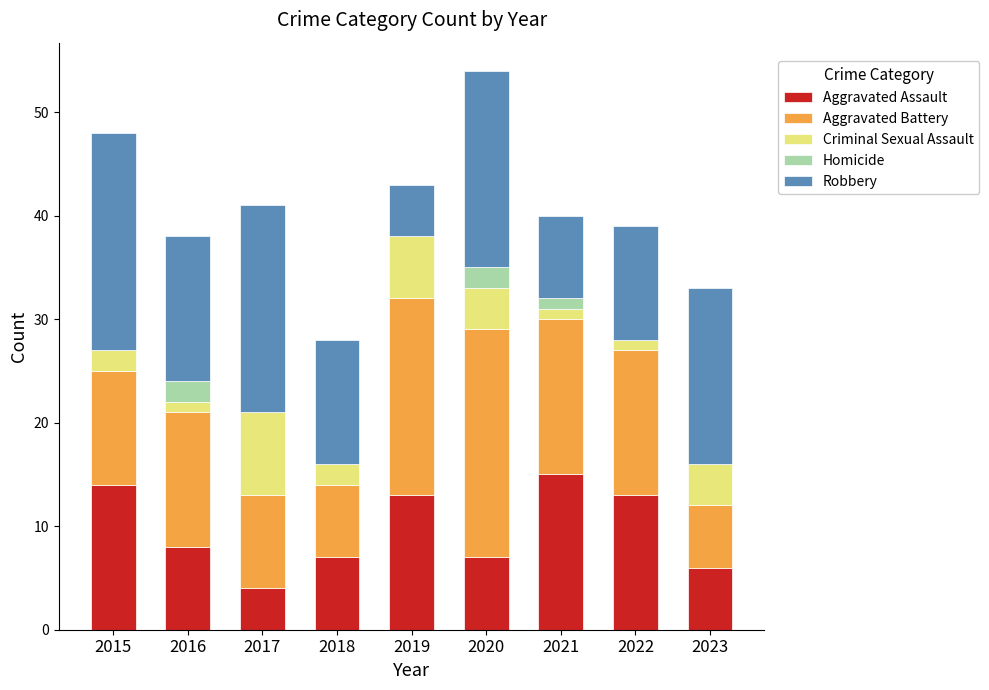

True or false: Aggravated Assault has a value of 3 at 2016.

False